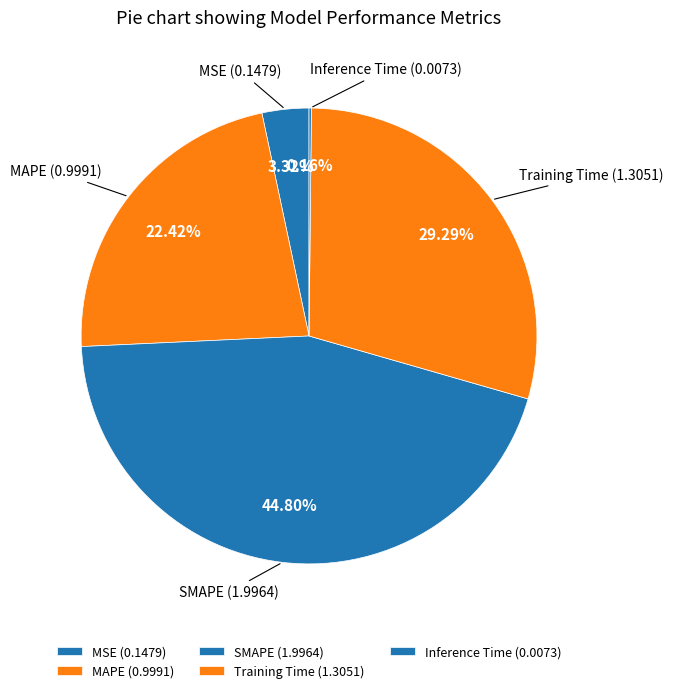

To the nearest percent, what is the difference between the largest and smallest slice percentages?

45%